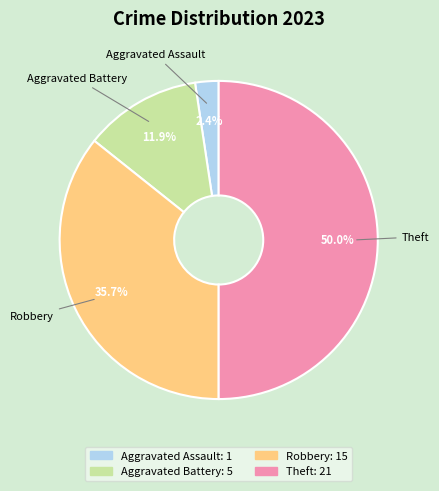

The Aggravated Assault slice represents 2% of the pie. True or false?

True